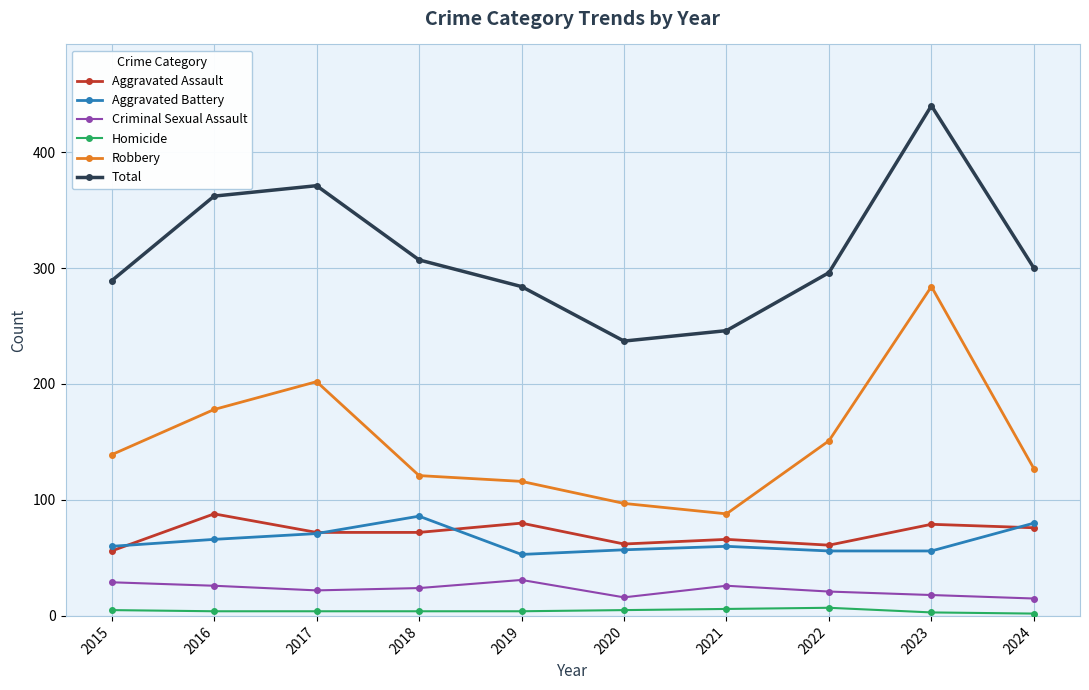

Which label corresponds to the largest value in the chart?

2023